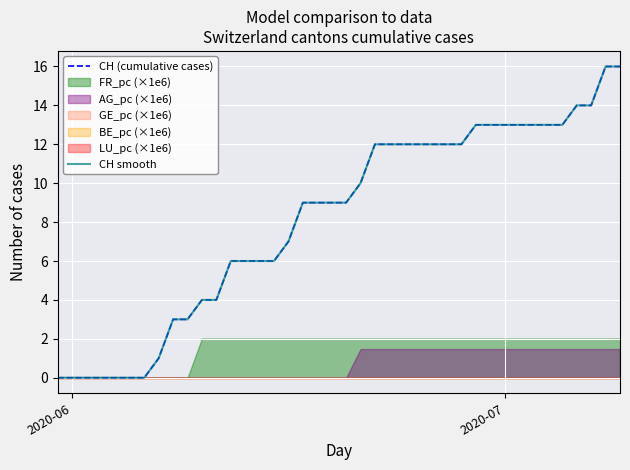

True or false: CH smooth has a value of 1 at 8.

False